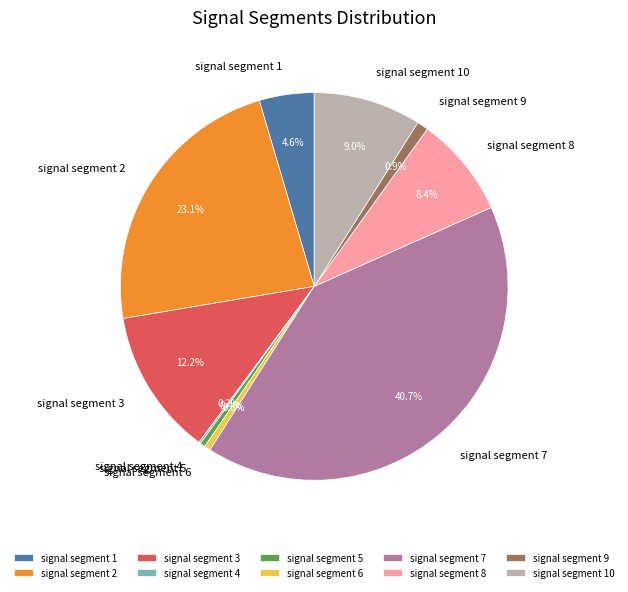

Is it true that signal segment 9 is 11% of the pie?

False